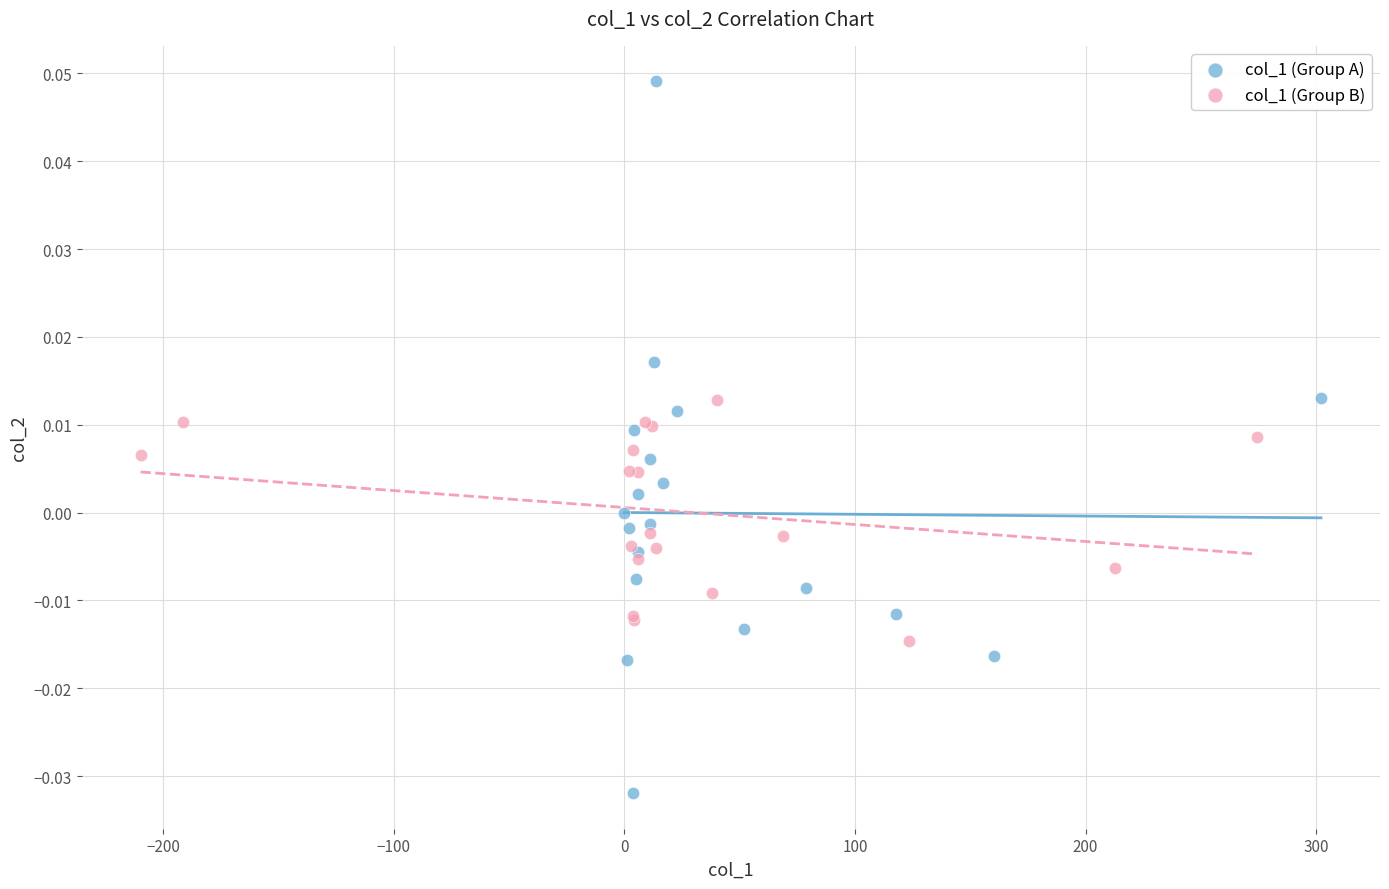

Which series has the largest Y range (max minus min)?

col_1 (Group A)